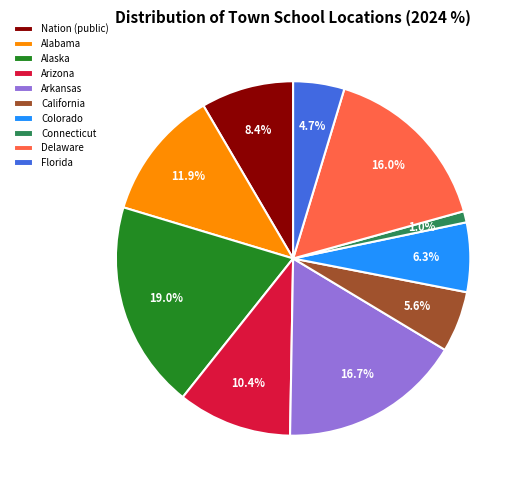

How many segments does this pie chart have?

10